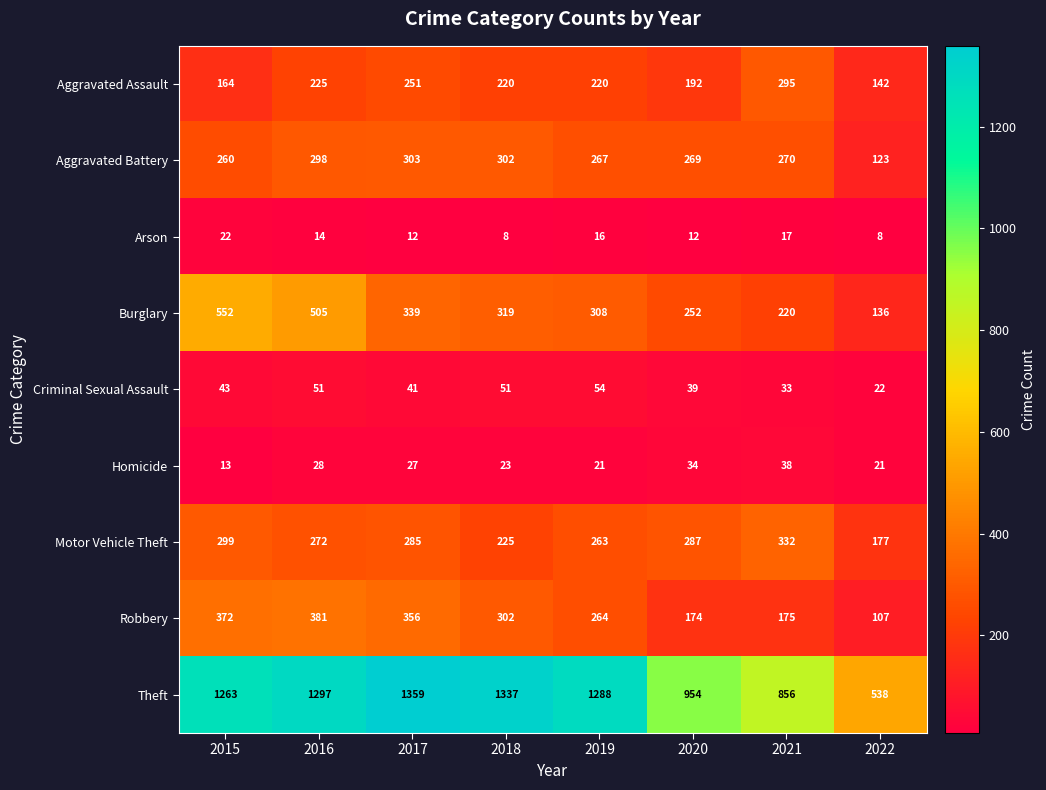

True or false: Arson has a value of 20 at 2017.

False